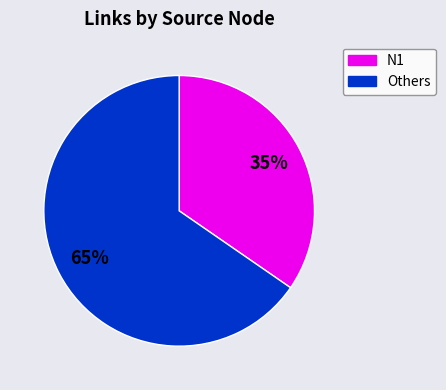

To the nearest percent, what is the combined percentage of N1 and Others?

100%